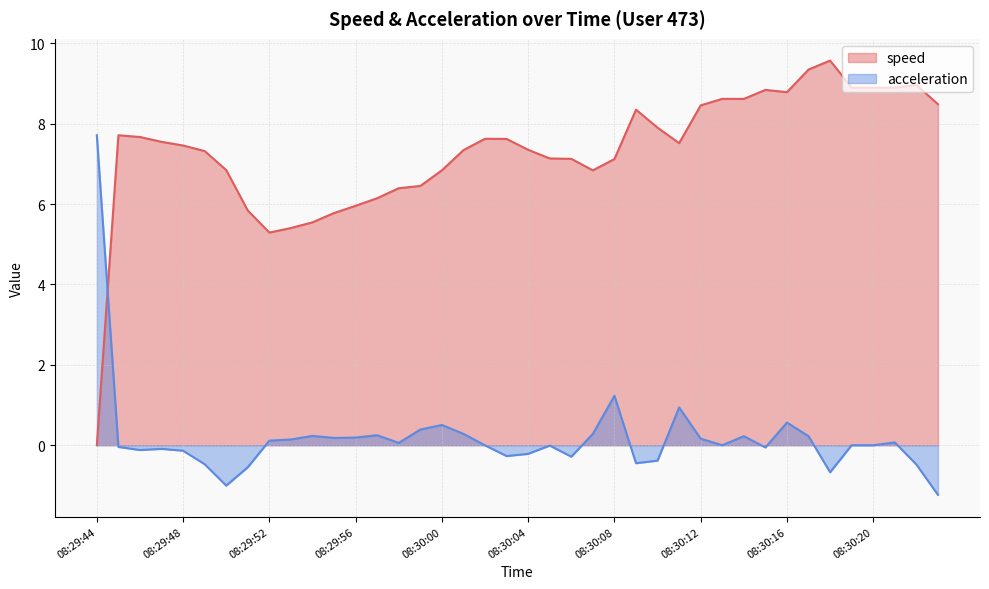

At which label is acceleration closest to 3?

08:30:08